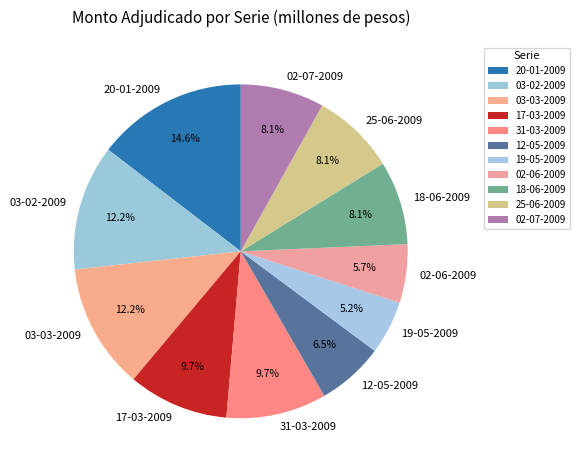

What percentage is NOT represented by 03-03-2009?

87.8%